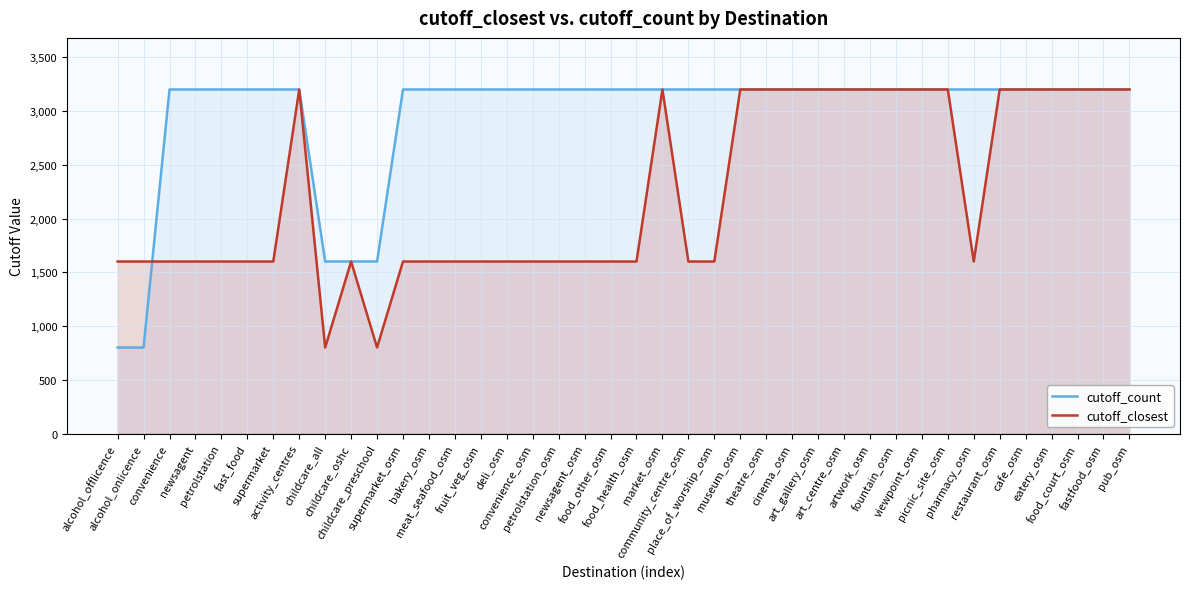

How many times do cutoff_closest and cutoff_count cross each other?

1